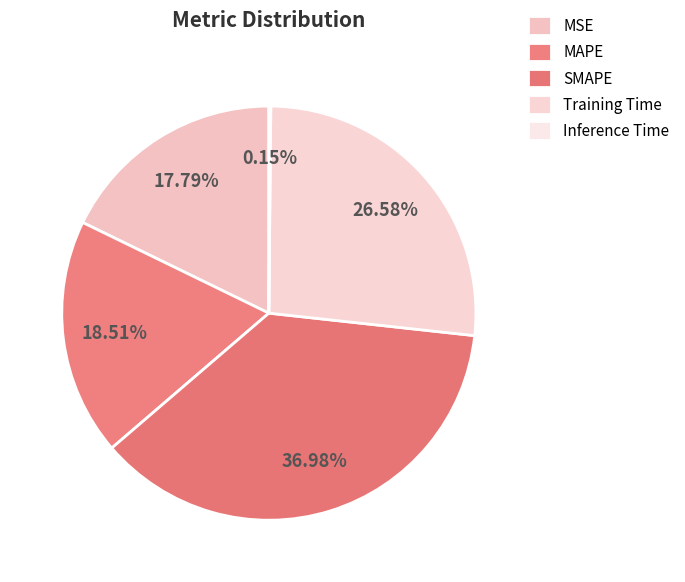

How much of the chart is everything except Inference Time?

99.8%